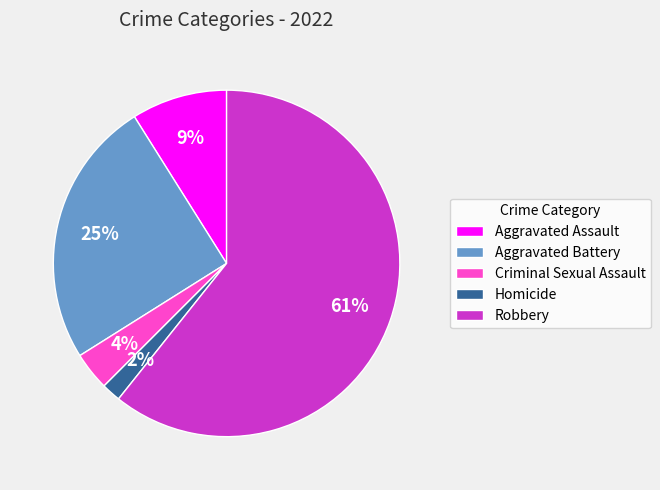

Count the number of slices in the pie.

5